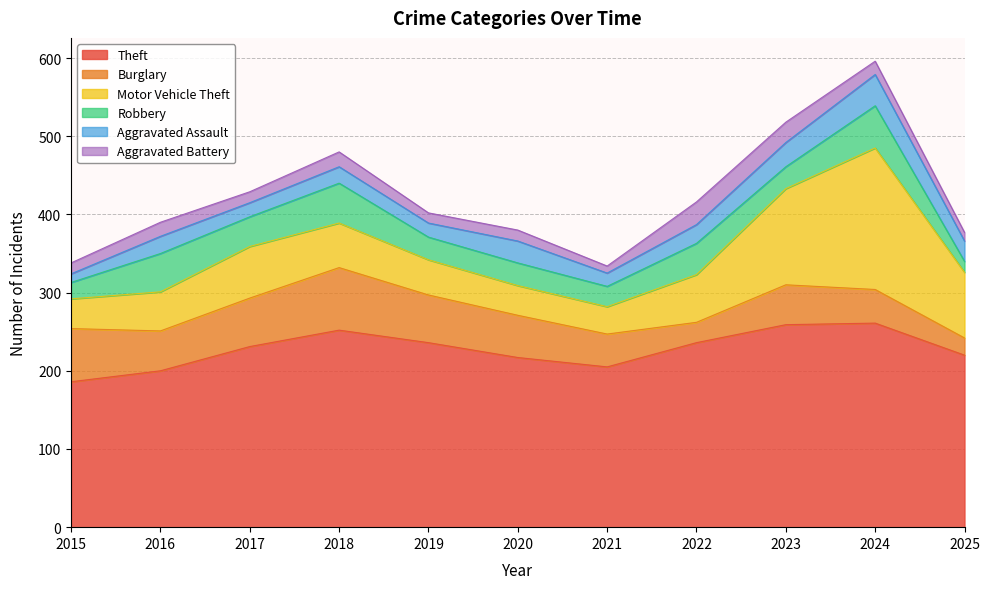

What is the minimum value shown in the chart?

9